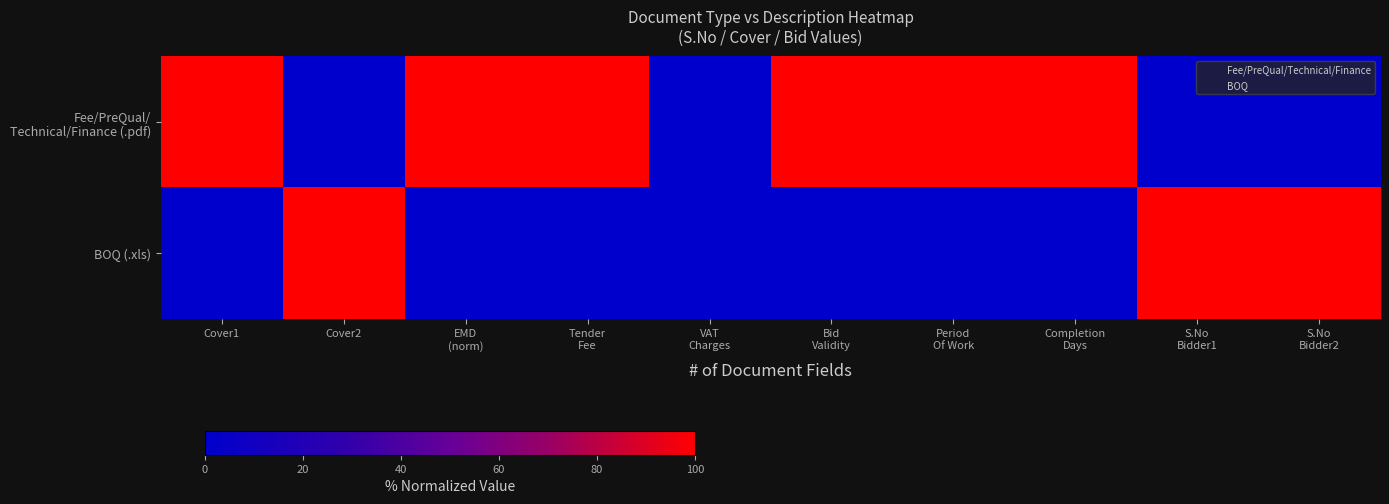

What is the maximum value shown in the chart?

100